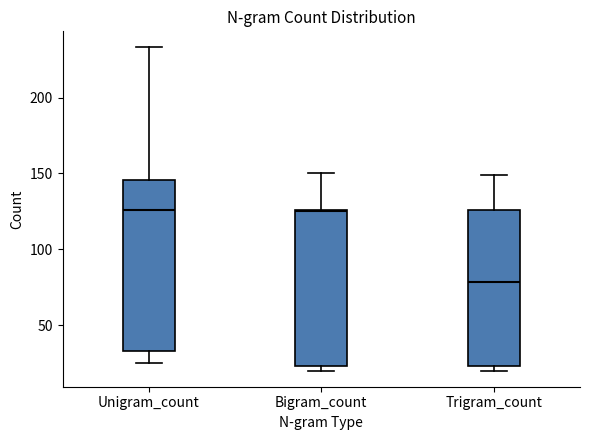

Where is the upper edge of the box for Bigram_count on the y-axis? The values are not printed on the chart, so give them approximately, as read against the axis.

125